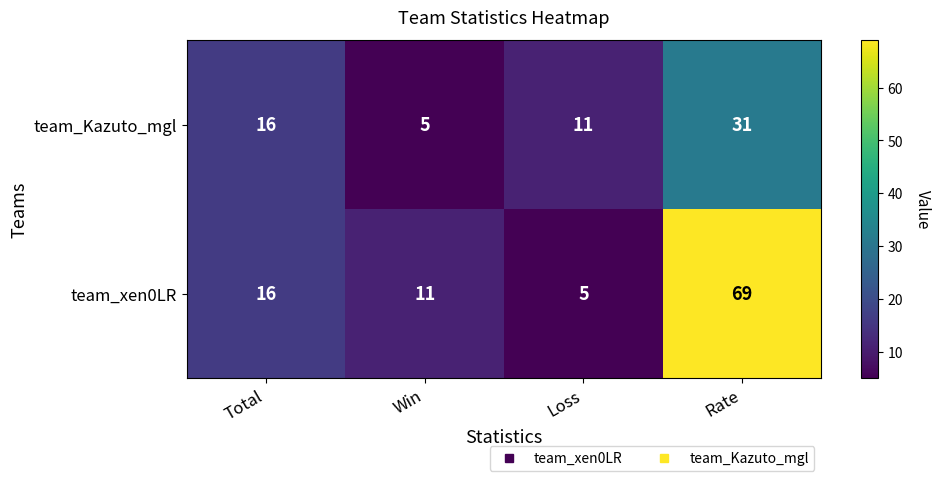

List the series in order of their overall mean, lowest first.

team_Kazuto_mgl, team_xen0LR